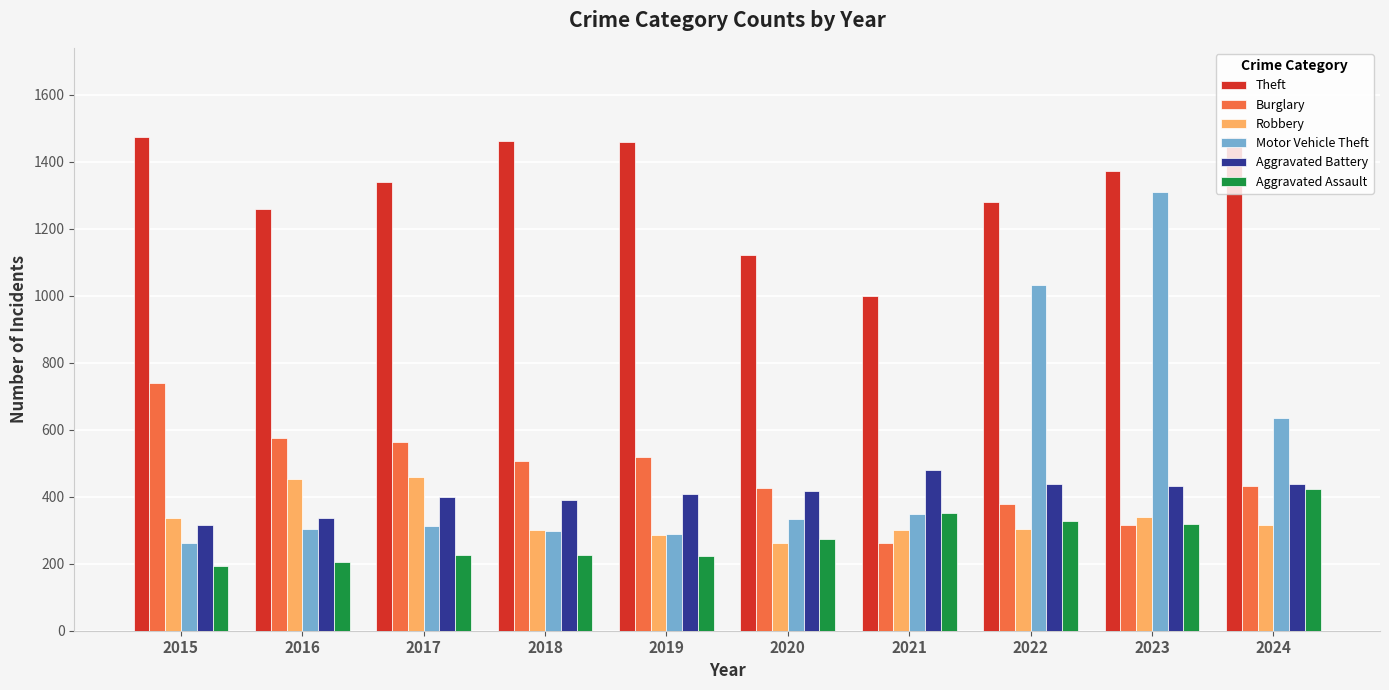

How many bars are there in each group?

6